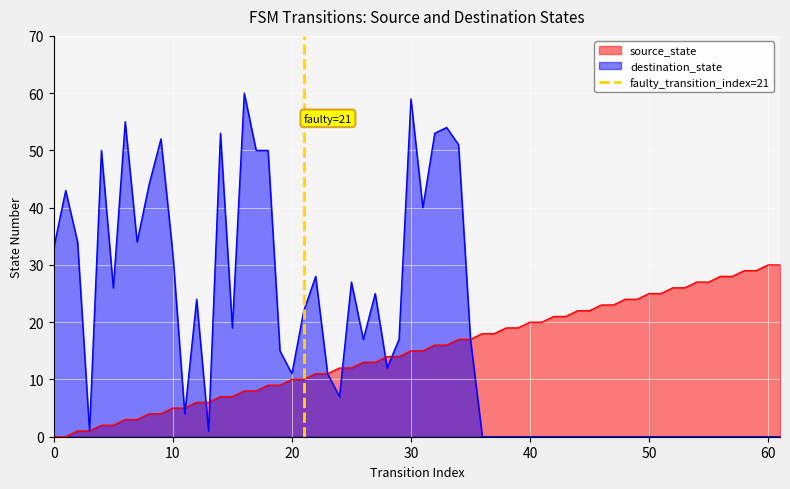

Is it true that the value at 0 is 0?

False